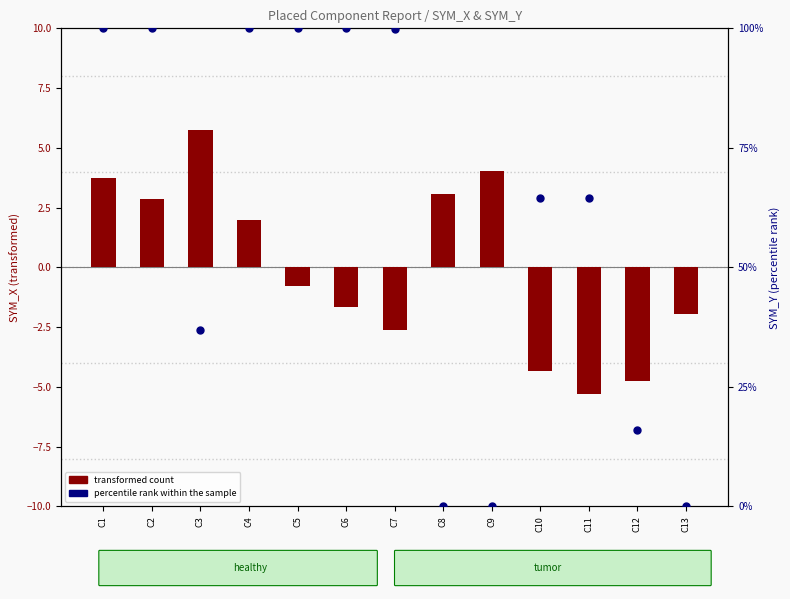

At how many categories does at least one series exceed 67?

6